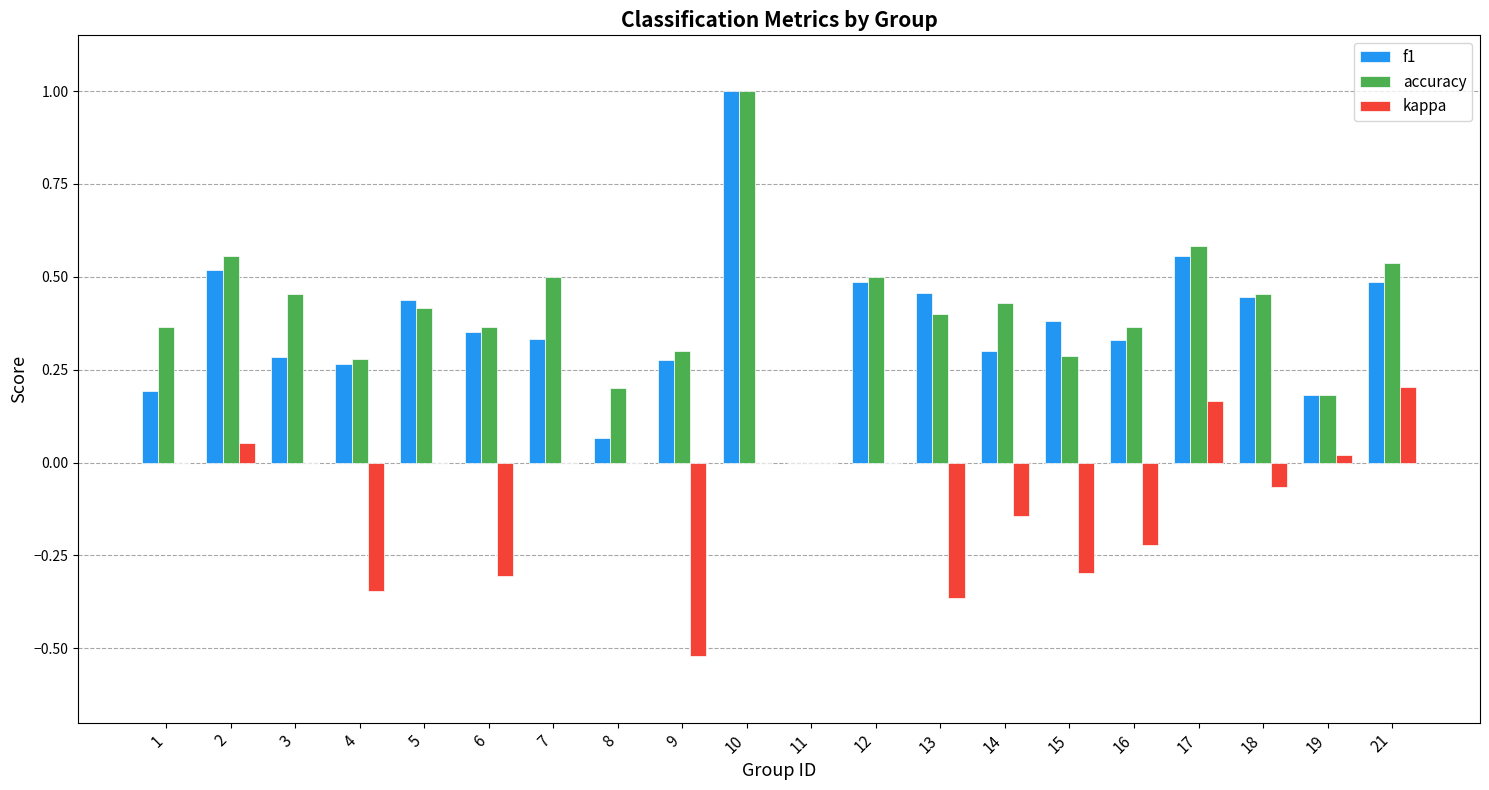

At which category is the sum across all series the highest?

10